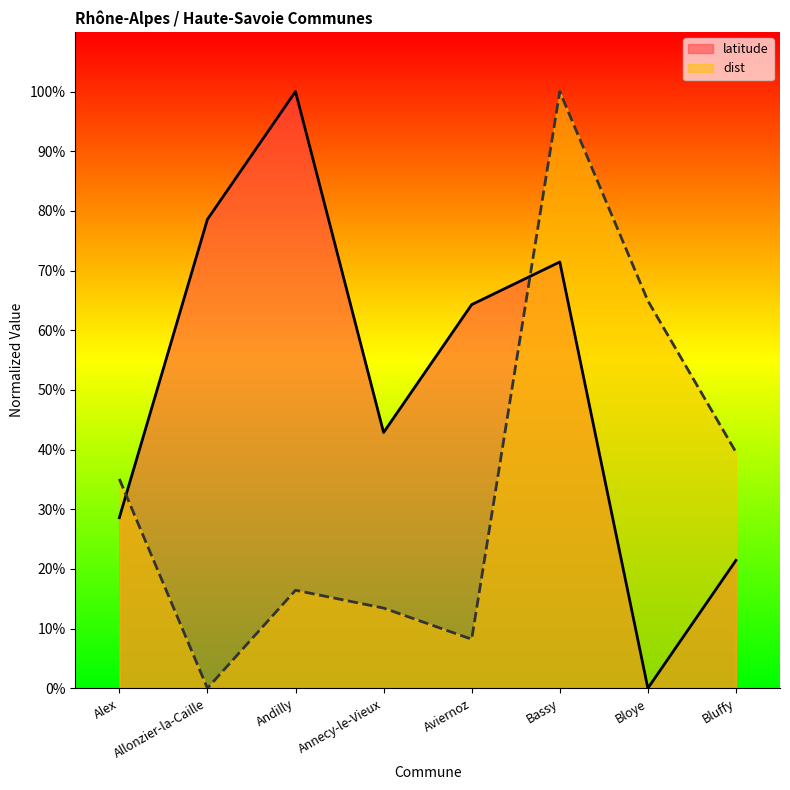

List the labels in order of latitude value, largest first.

Andilly, Allonzier-la-Caille, Bassy, Aviernoz, Annecy-le-Vieux, Alex, Bluffy, Bloye